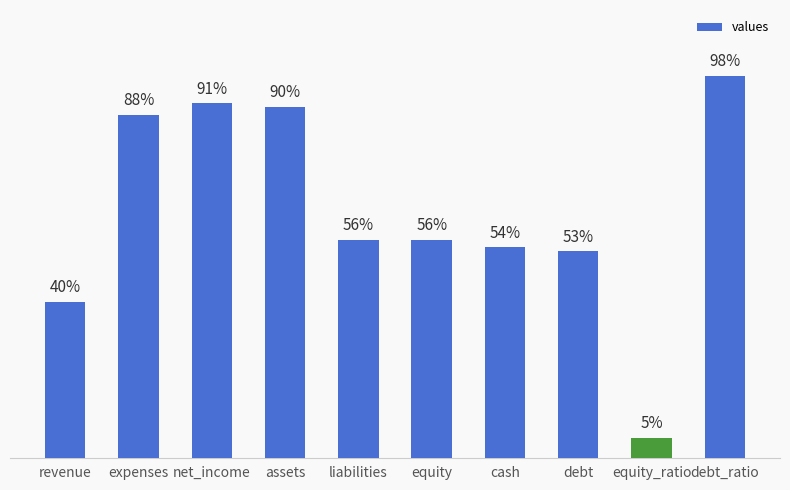

At which label does the data first exceed 56?

expenses